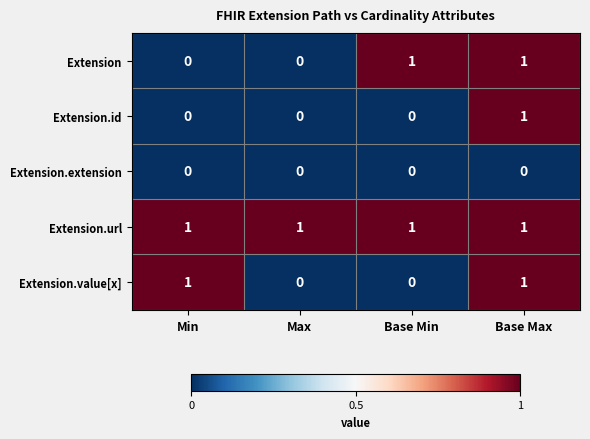

Between Max and Base Min, which series saw the biggest shift?

Extension